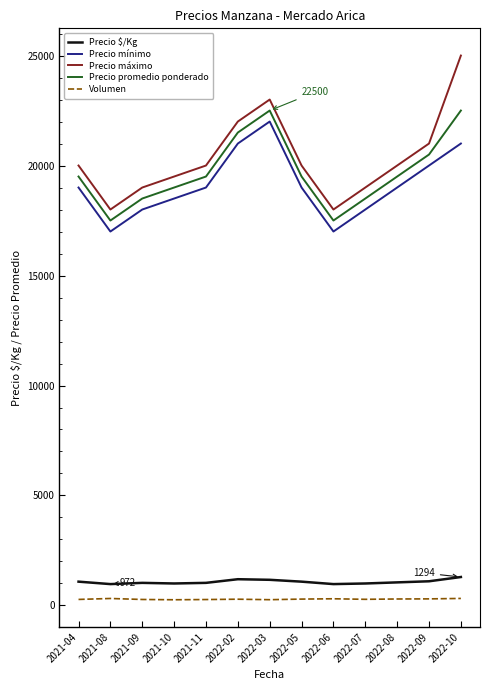

Where does the Precio $/Kg series first go above 1050?

2021-04